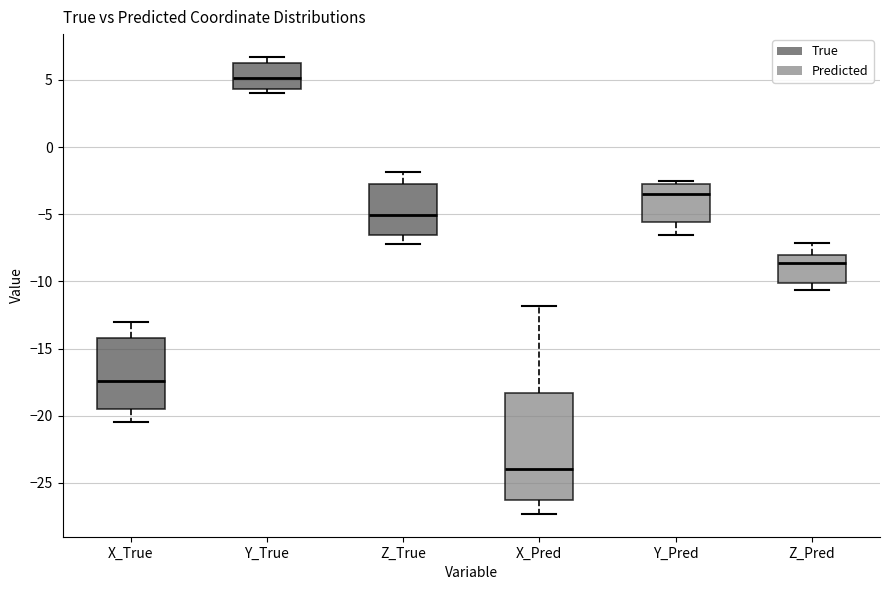

Reading left to right, read every box against the y-axis: the position of its median line, the range the box covers, and the ends of its whiskers. The values are not printed on the chart, so give them approximately, as read against the axis.

X_True: median -17.5, box -19.5 to -14.0, whiskers -20.5 to -13.0
Y_True: median 5.0, box 4.5 to 6.5, whiskers 4.0 to 6.5 (just above the box's upper edge)
Z_True: median -5.0, box -6.5 to -2.5, whiskers -7.0 to -2.0
X_Pred: median -24.0, box -26.5 to -18.5, whiskers -27.5 to -12.0
Y_Pred: median -3.5, box -5.5 to -3.0, whiskers -6.5 to -2.5
Z_Pred: median -8.5, box -10.0 to -8.0, whiskers -10.5 to -7.0